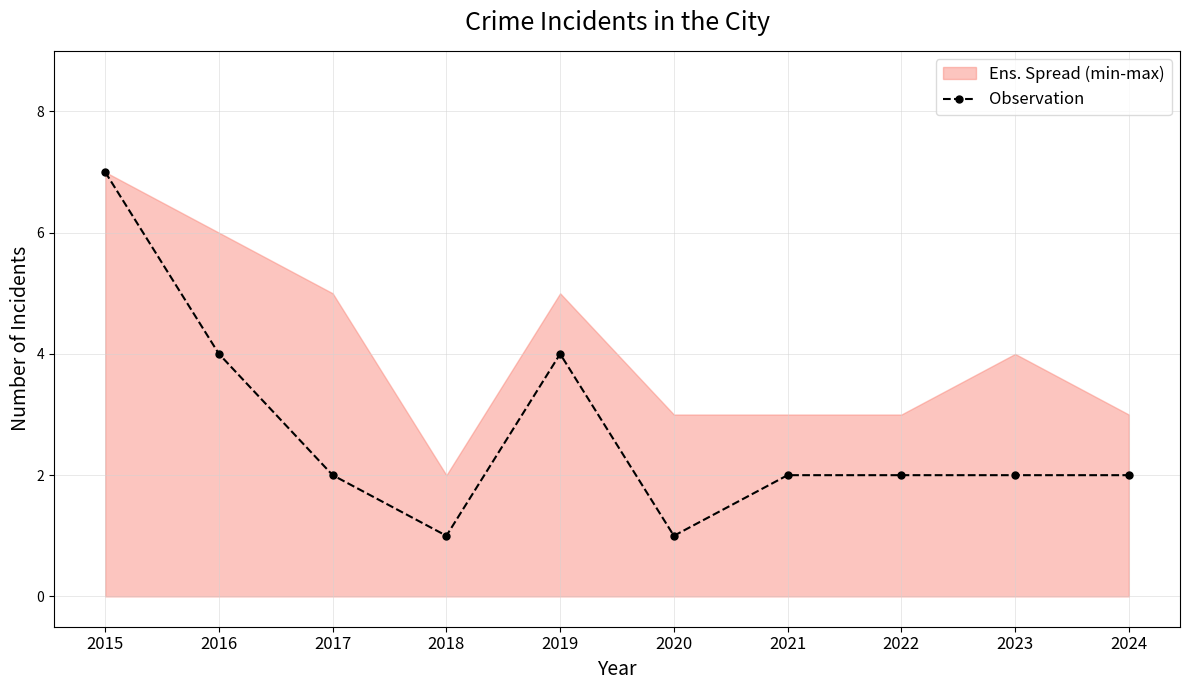

Is it true that the value at 2019 is 6?

False